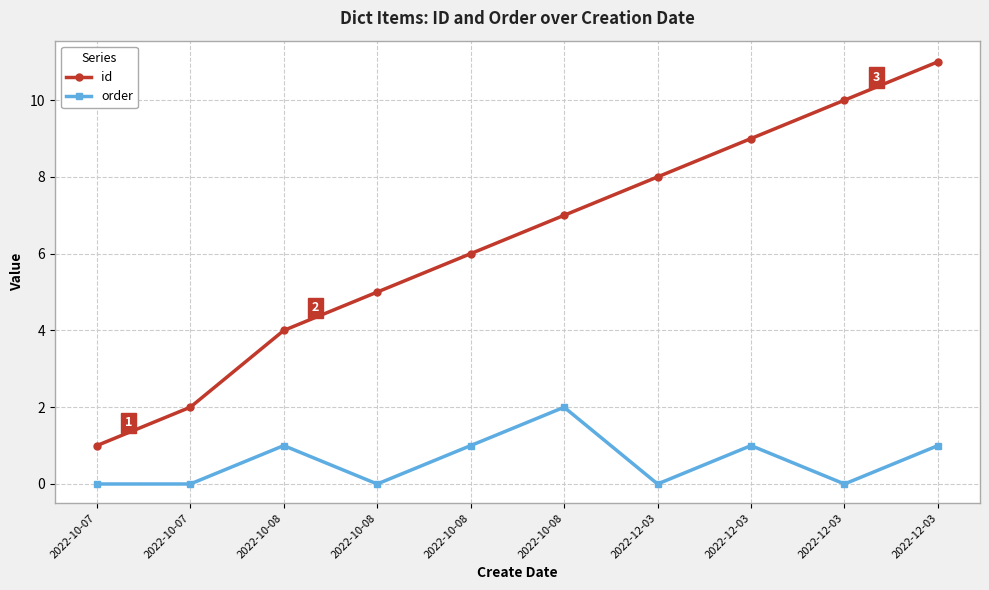

What is the maximum value for id?

11